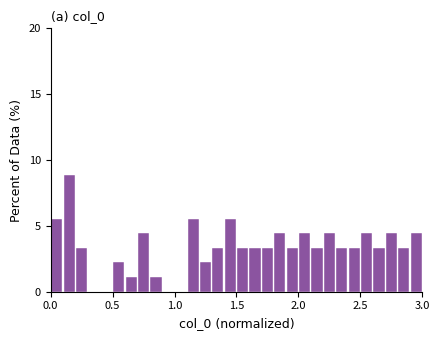

Read against the x-axis, roughly where is the centre of the tallest bar?

0.15